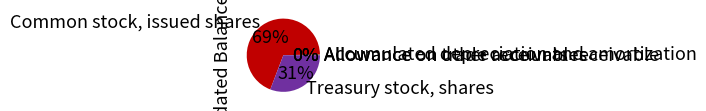

Which category has the biggest portion of the pie?

Common stock, issued shares